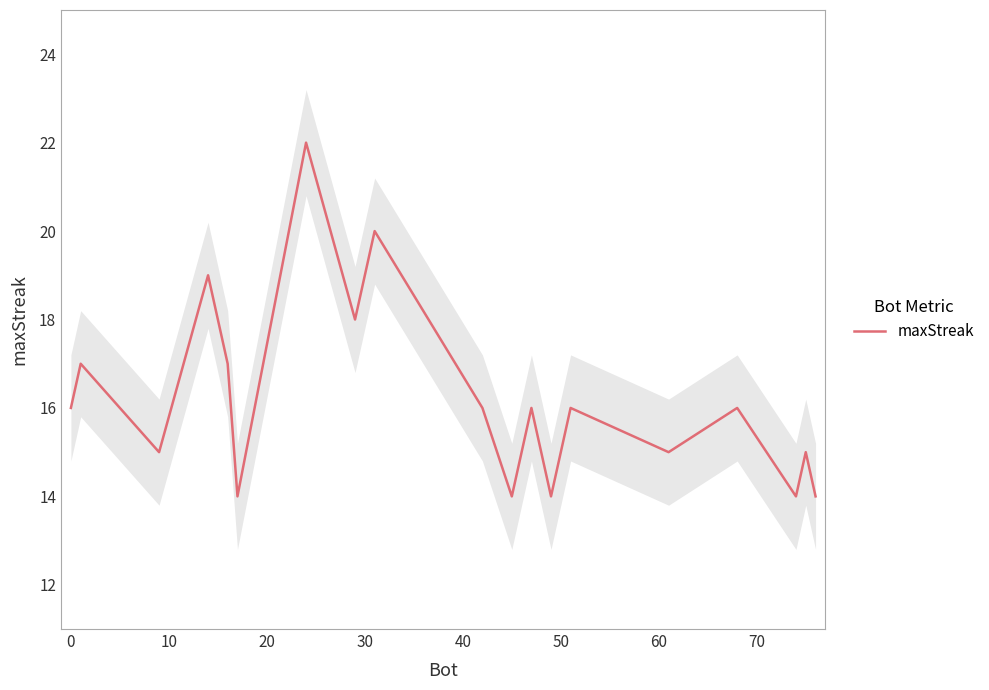

What is the minimum value for maxStreak?

14